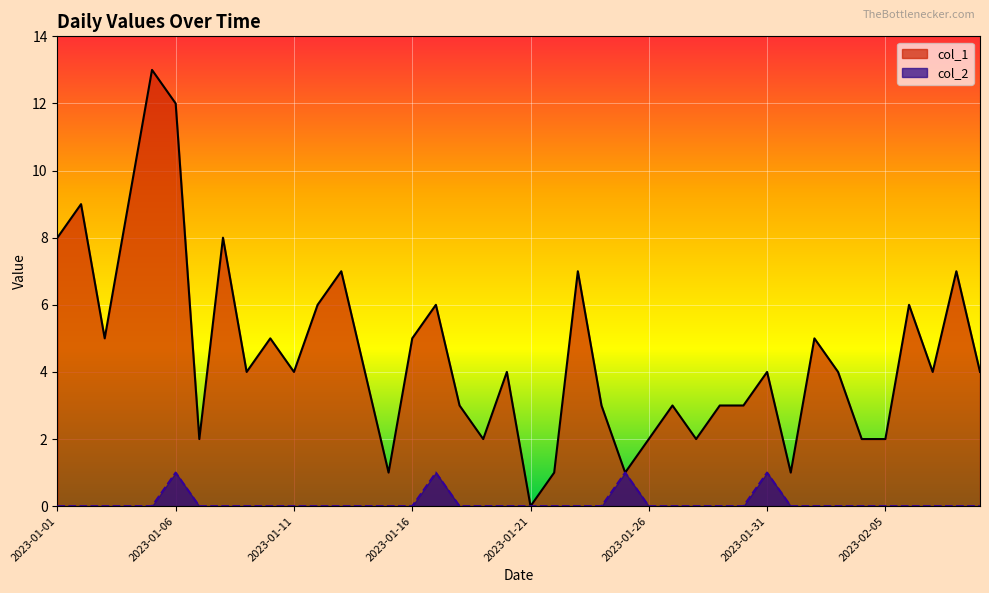

Reading right to left, what are all the values shown in this chart?

col_1: 4	7	4	6	2	2	4	5	1	4	3	3	2	3	2	1	3	7	1	0	4	2	3	6	5	1	4	7	6	4	5	4	8	2	12	13	9	5	9	8
col_2: 0	0	0	0	0	0	0	0	0	1	0	0	0	0	0	1	0	0	0	0	0	0	0	1	0	0	0	0	0	0	0	0	0	0	1	0	0	0	0	0